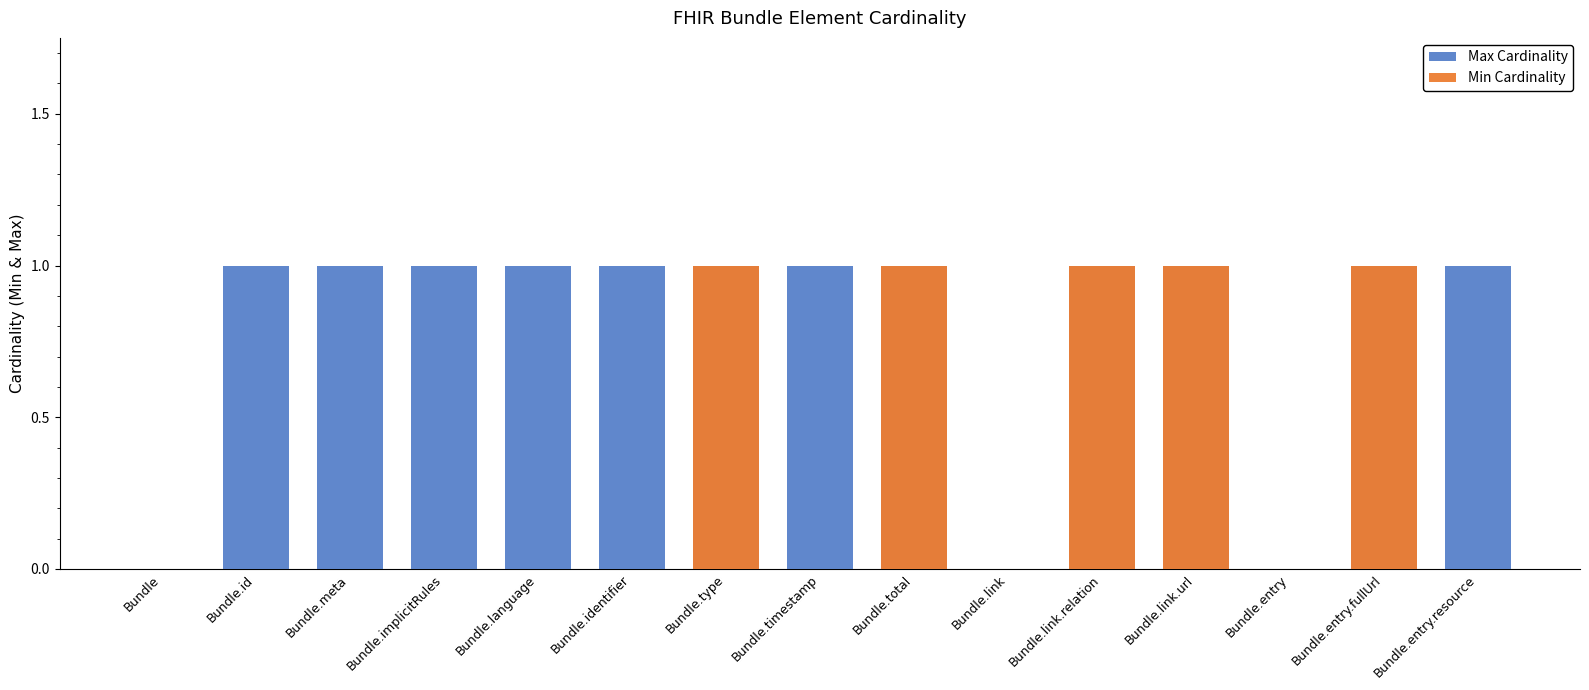

What position from the left is Bundle.timestamp?

8